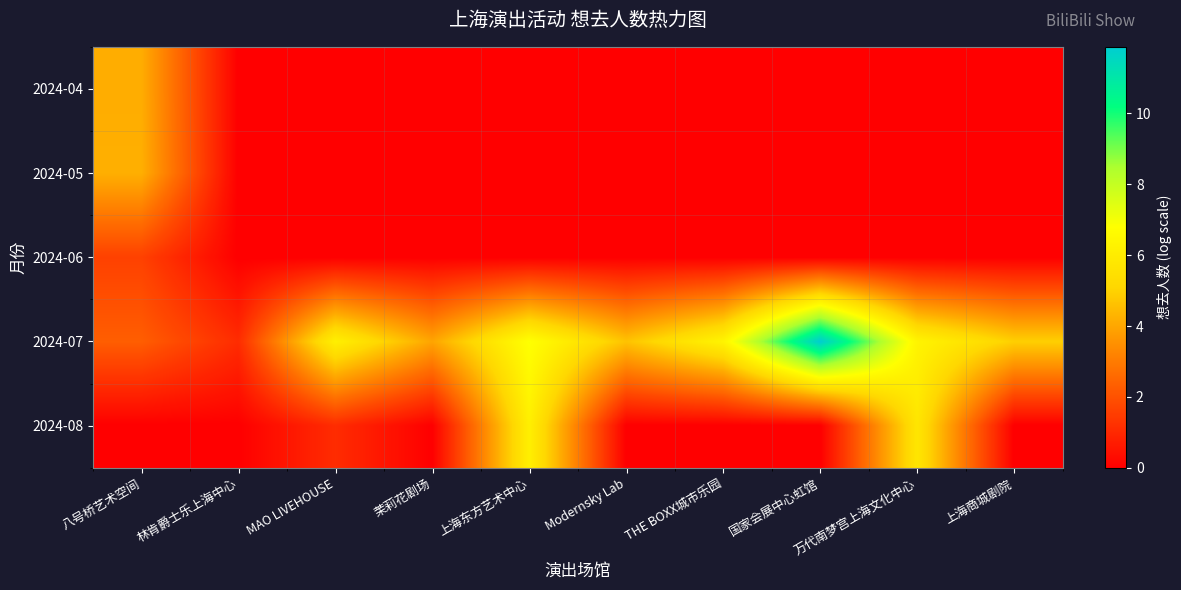

Which series has the largest range (max minus min)?

2024-07